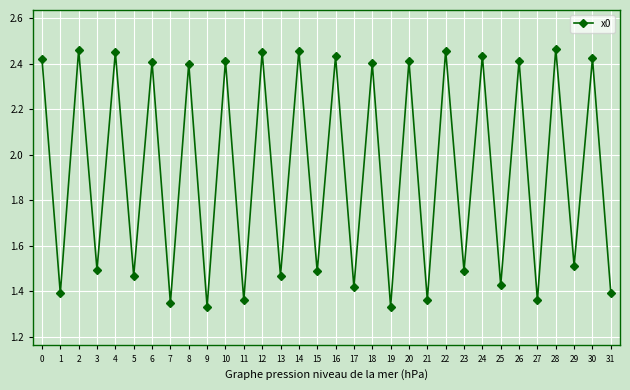

How many data points are less than 2?

16